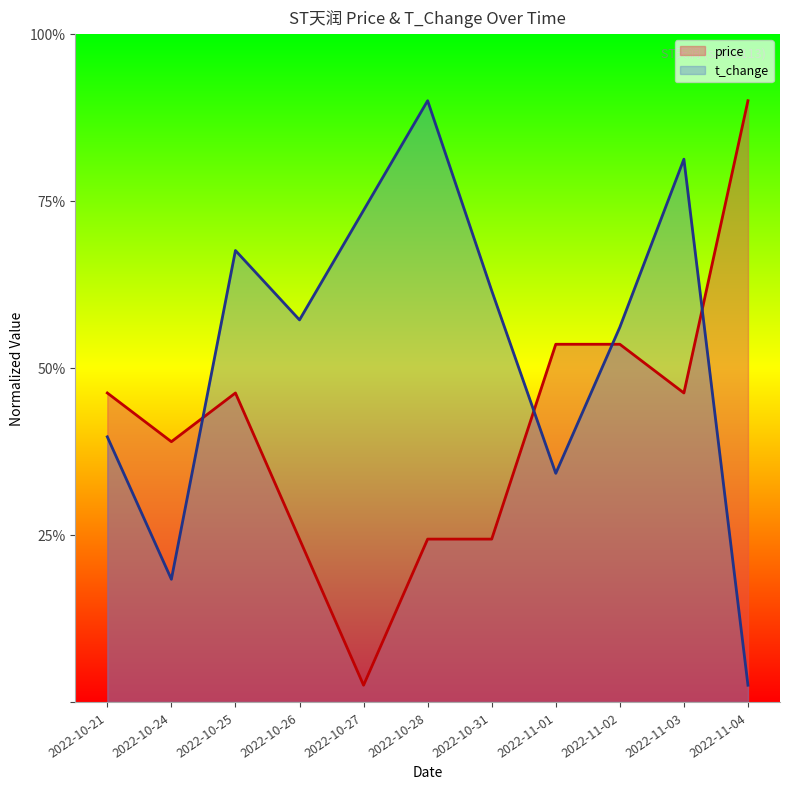

Reading right to left, what are all the values shown in this chart?

price: 2022-11-04=3.6	2022-11-03=1.9	2022-11-02=2.1	2022-11-01=2.1	2022-10-31=1.0	2022-10-28=1.0	2022-10-27=0.1	2022-10-26=1.0	2022-10-25=1.9	2022-10-24=1.6	2022-10-21=1.9
t_change: 2022-11-04=0.1	2022-11-03=3.2	2022-11-02=2.2	2022-11-01=1.4	2022-10-31=2.5	2022-10-28=3.6	2022-10-27=2.9	2022-10-26=2.3	2022-10-25=2.7	2022-10-24=0.7	2022-10-21=1.6